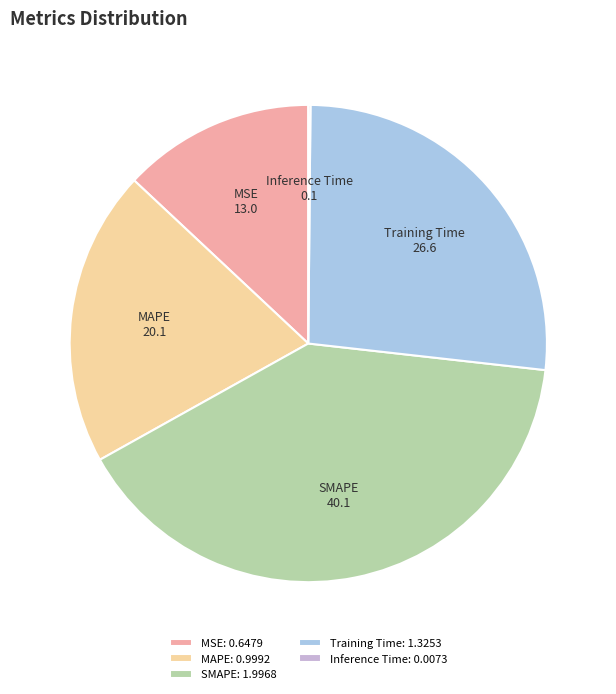

What is the largest slice in the pie chart?

SMAPE